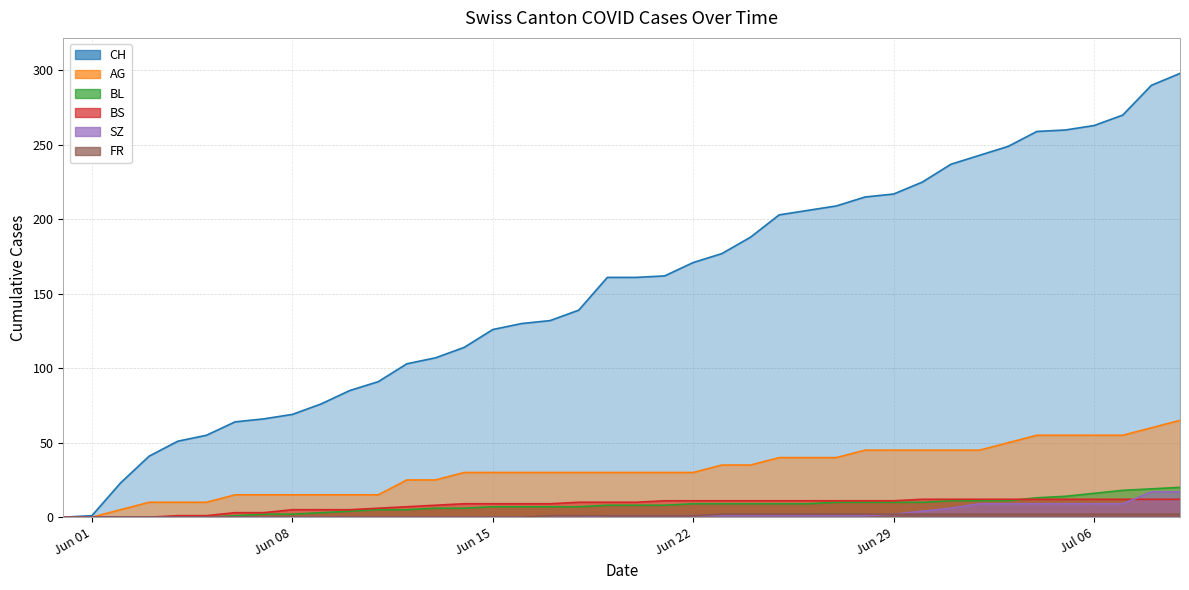

How many values in CH are above zero?

39